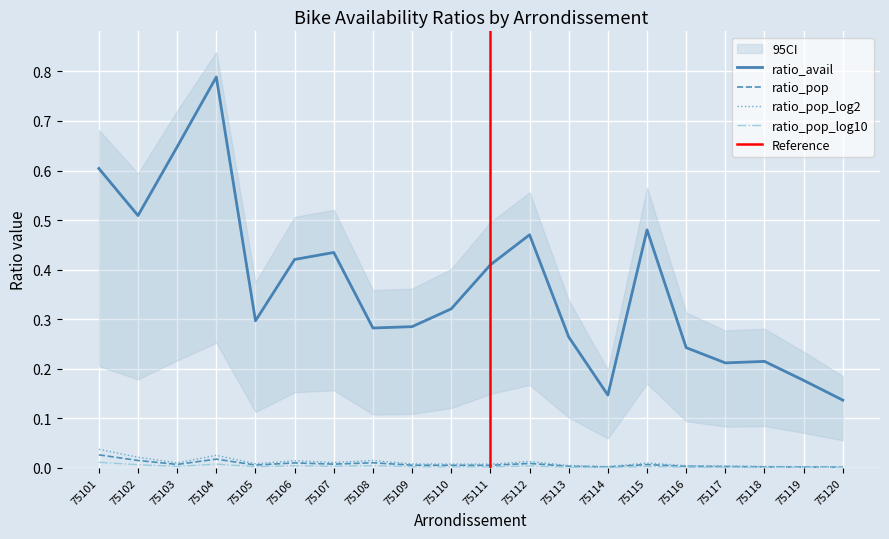

At which category does ratio_avail reach its first local valley?

75102